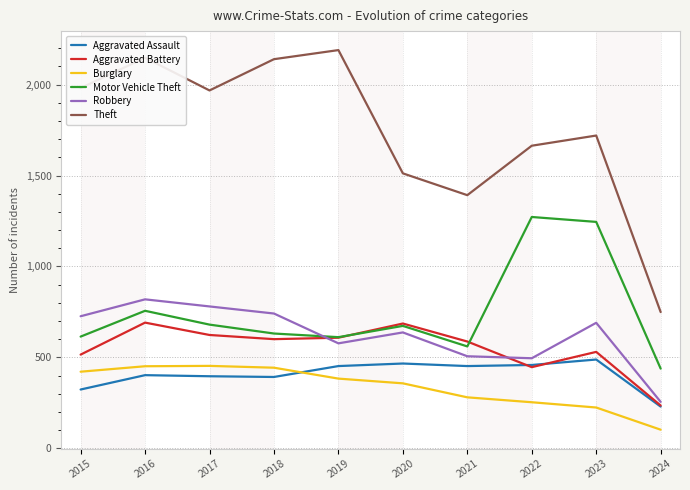

Is it true that Robbery equals 819 at 2016?

True